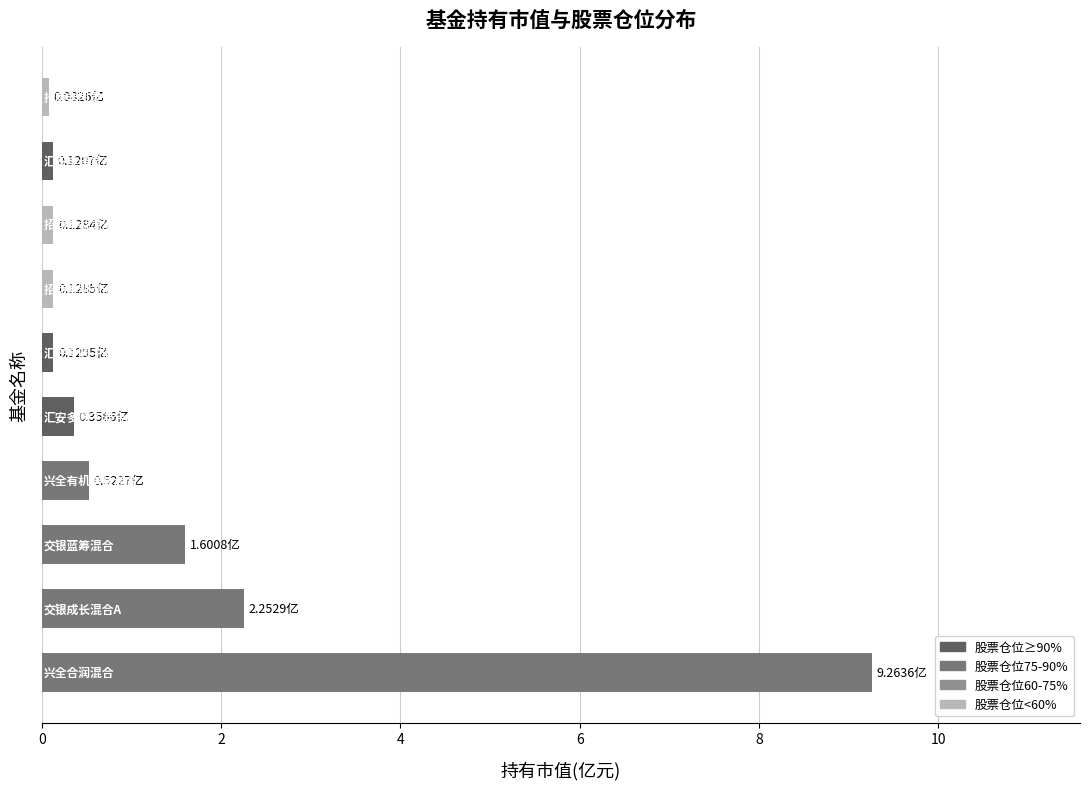

What is the difference between the maximum and minimum values?

9.2